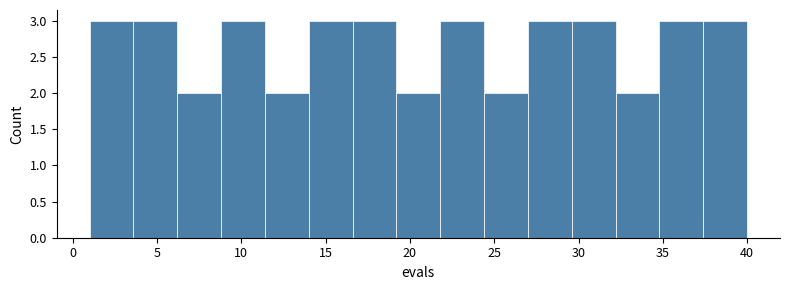

Reading left to right, list every bar in this chart as the range it spans on the x-axis followed by its height. Neither the bar edges nor the heights are printed on the chart, so give them approximately, as read against the axes.

1.0 to 3.6: 3
3.6 to 6.2: 3
6.2 to 8.8: 2
8.8 to 11.4: 3
11.4 to 14.0: 2
14.0 to 16.6: 3
16.6 to 19.2: 3
19.2 to 21.8: 2
21.8 to 24.4: 3
24.4 to 27.0: 2
27.0 to 29.6: 3
29.6 to 32.2: 3
32.2 to 34.8: 2
34.8 to 37.4: 3
37.4 to 40.0: 3